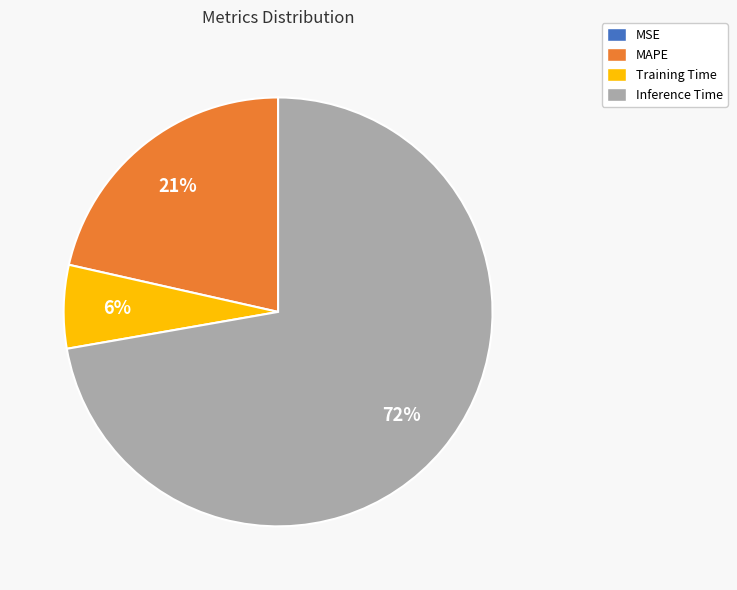

Is it true that Training Time is 18% of the pie?

False